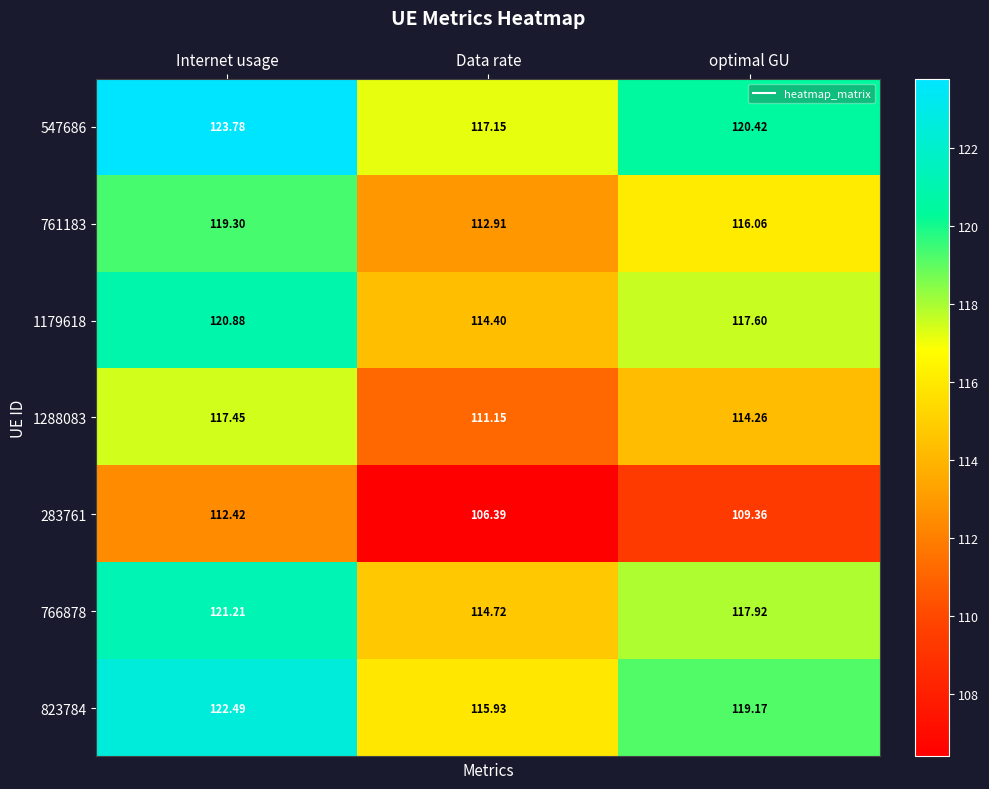

At which label is 766878 closest to 117?

optimal GU